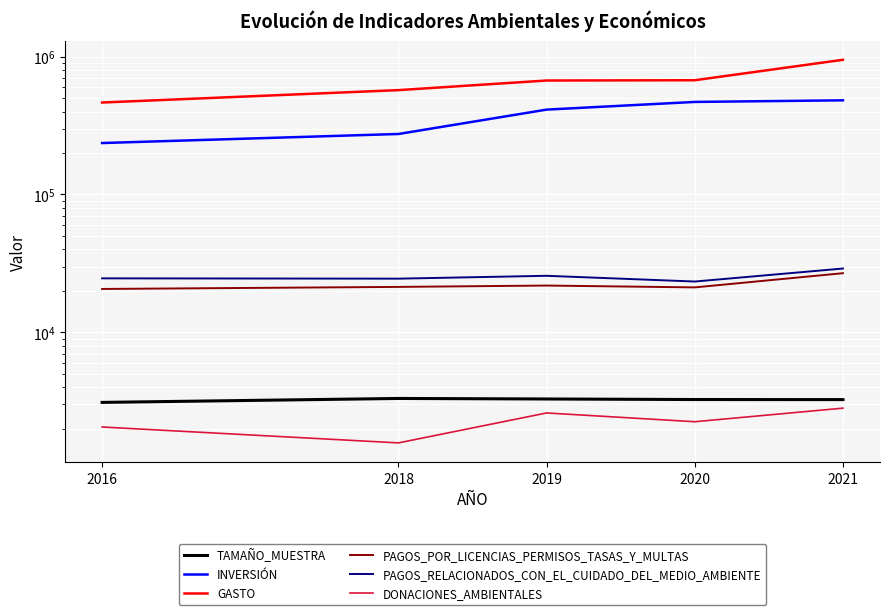

What is the maximum value shown in the chart?

949664